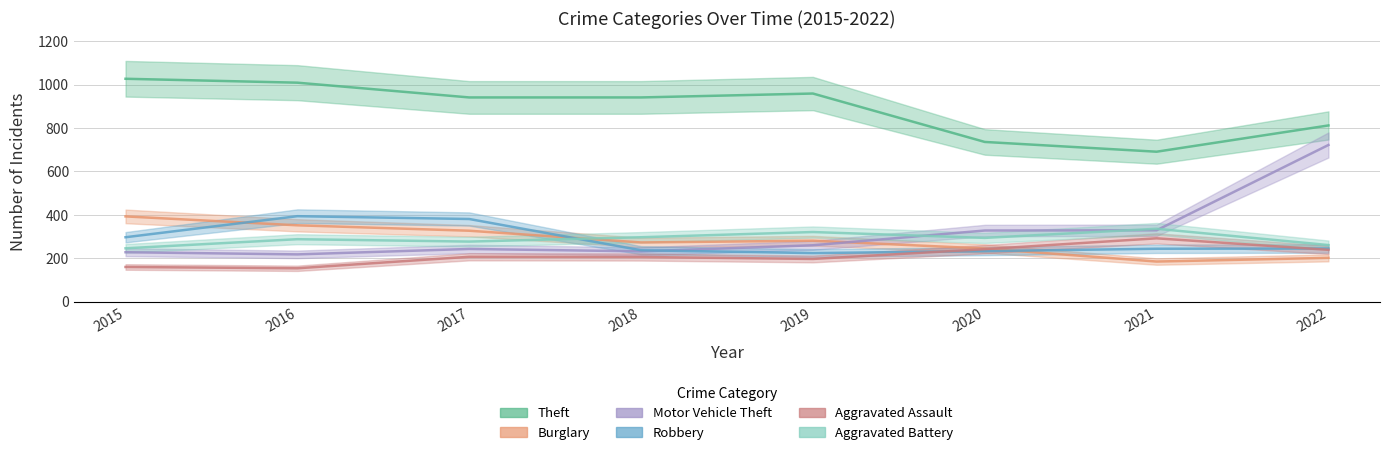

Is this an area chart (filled region under the line)?

No